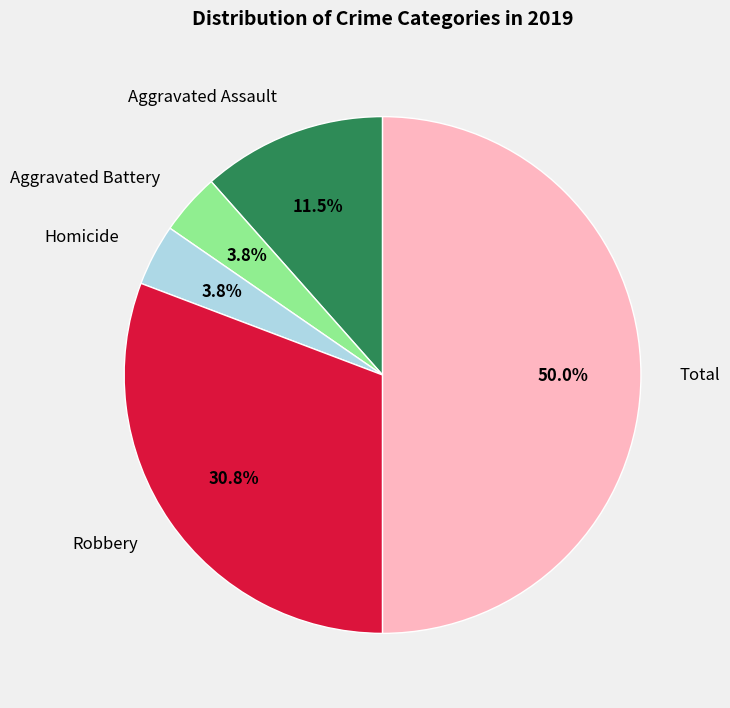

To the nearest percent, what is the difference between the Total and Robbery slice percentages?

19%